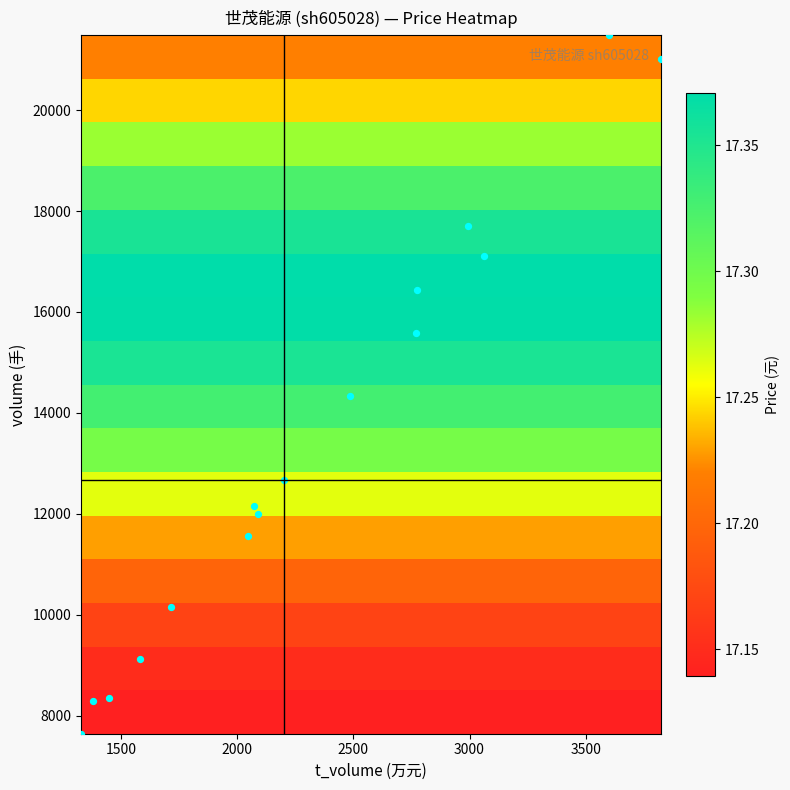

How many data points does each series have?

16